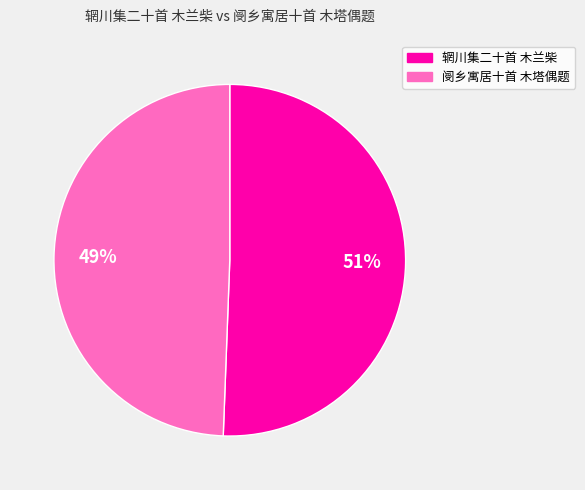

To the nearest percent, what is the combined percentage of 辋川集二十首 木兰柴 and 阌乡寓居十首 木塔偶题?

100%